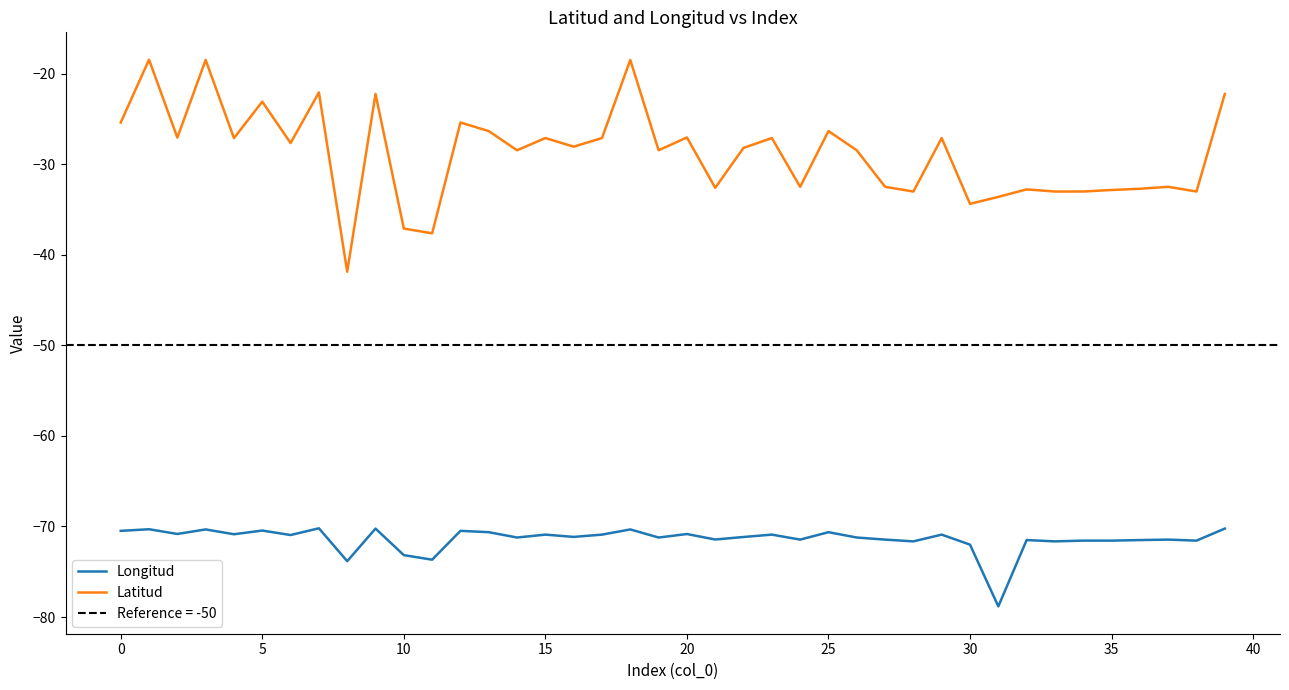

What is the lowest value of the Latitud series?

-41.9